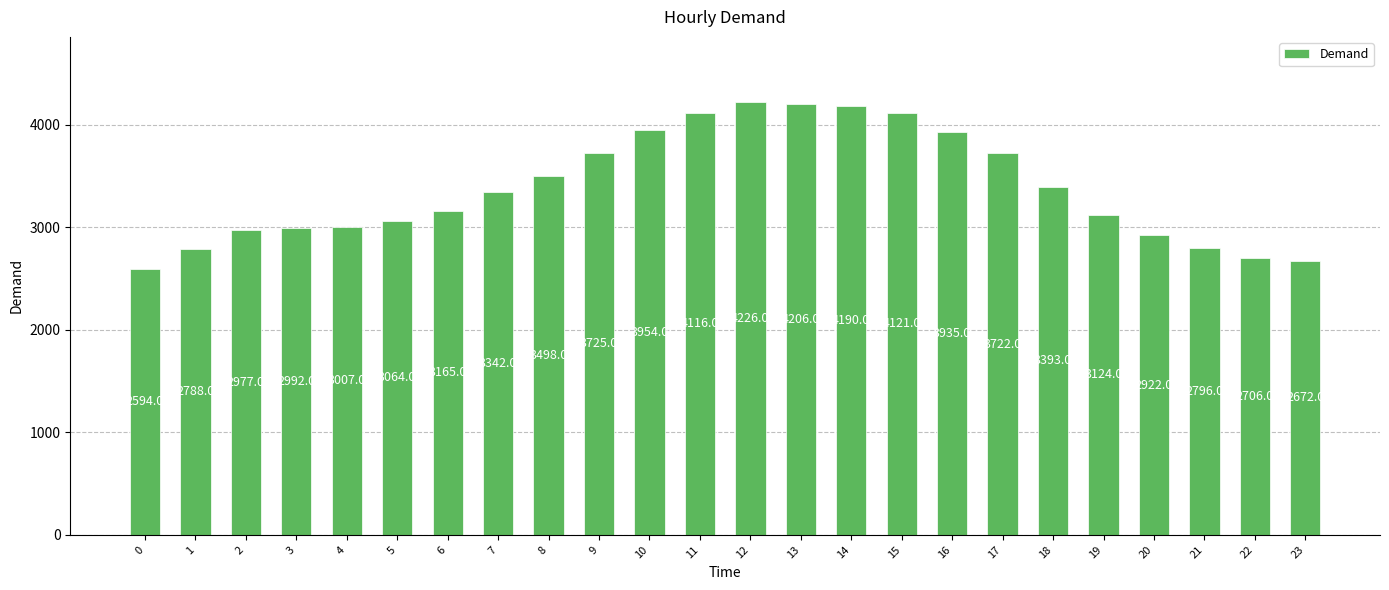

Where is the data nearest to the value 3410?

18